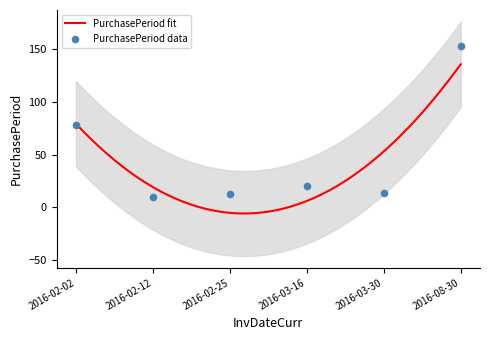

What is the change in value from 2016-02-25 to 2016-03-30?

+1